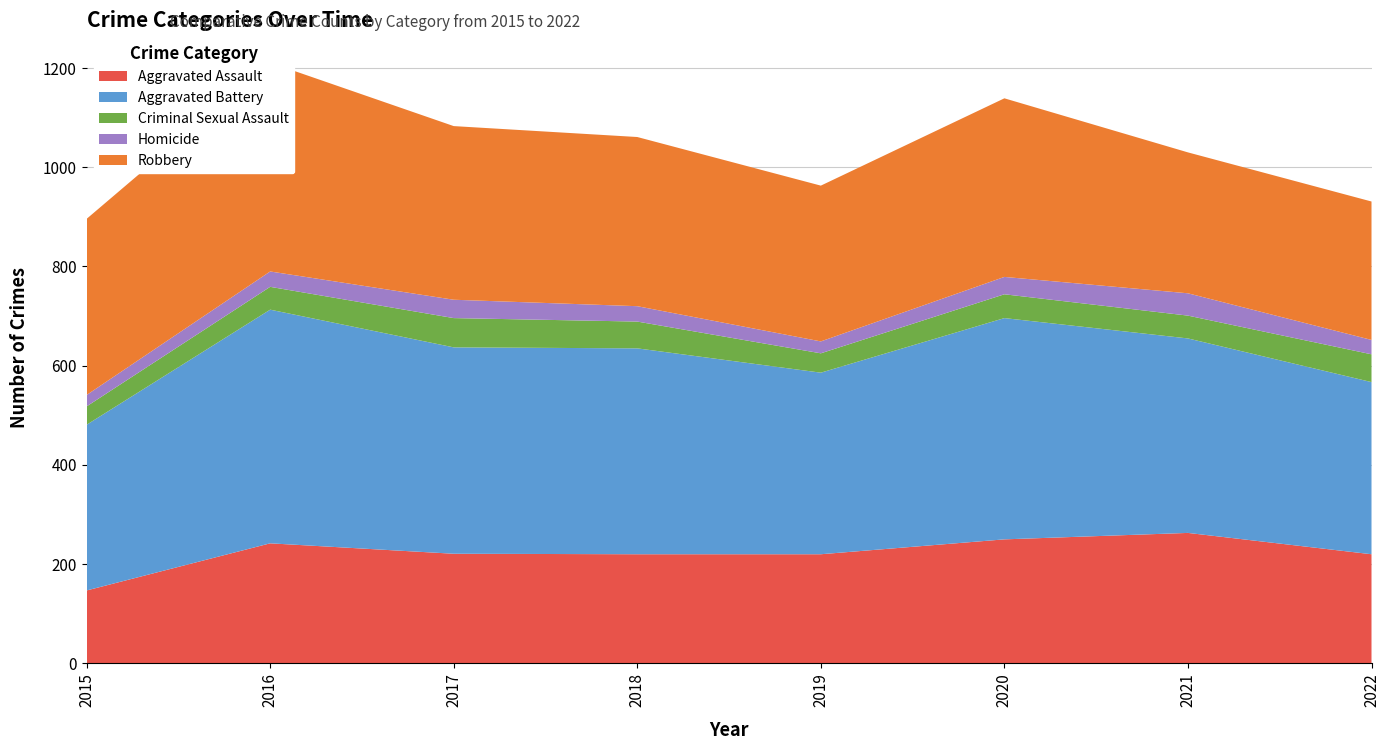

Reading right to left, extract all data points from this chart.

Aggravated Assault: 220	263	250	220	220	221	242	147
Aggravated Battery: 347	392	446	366	415	416	471	334
Criminal Sexual Assault: 56	46	48	39	54	59	46	37
Homicide: 29	45	35	24	31	37	31	23
Robbery: 279	284	360	314	341	350	421	355